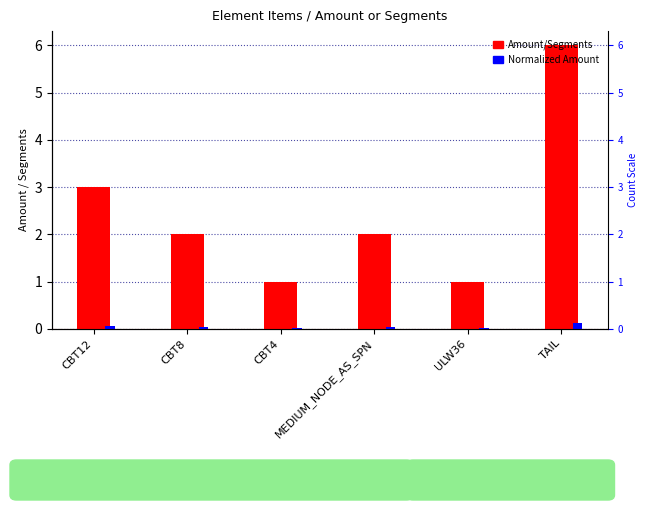

What is the value of the Amount/Segments bar at the 2nd from the left?

2.0